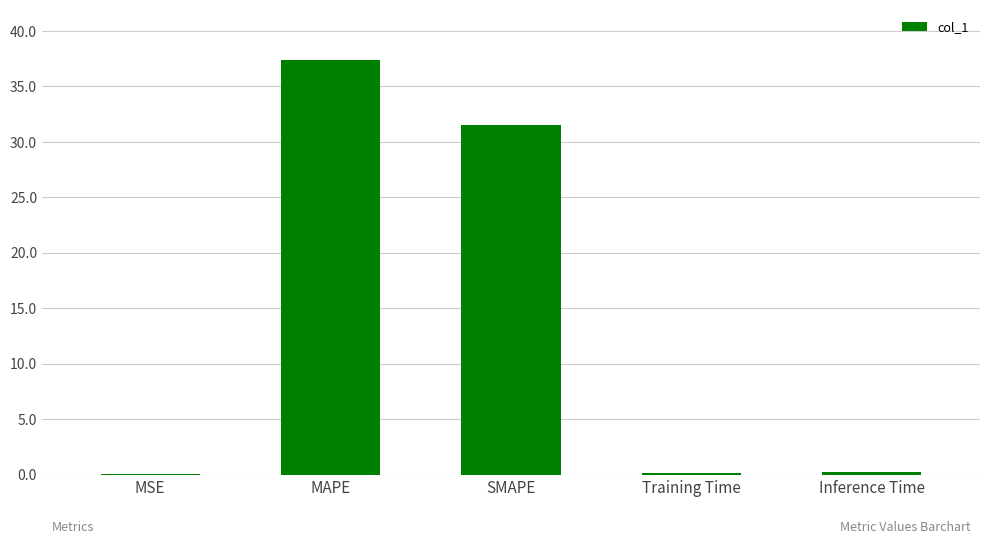

Are the bars horizontal?

No